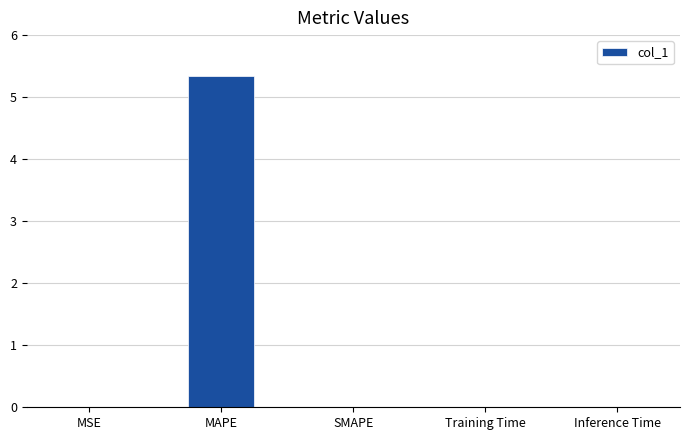

Is it true that the value at SMAPE is -1.8?

False